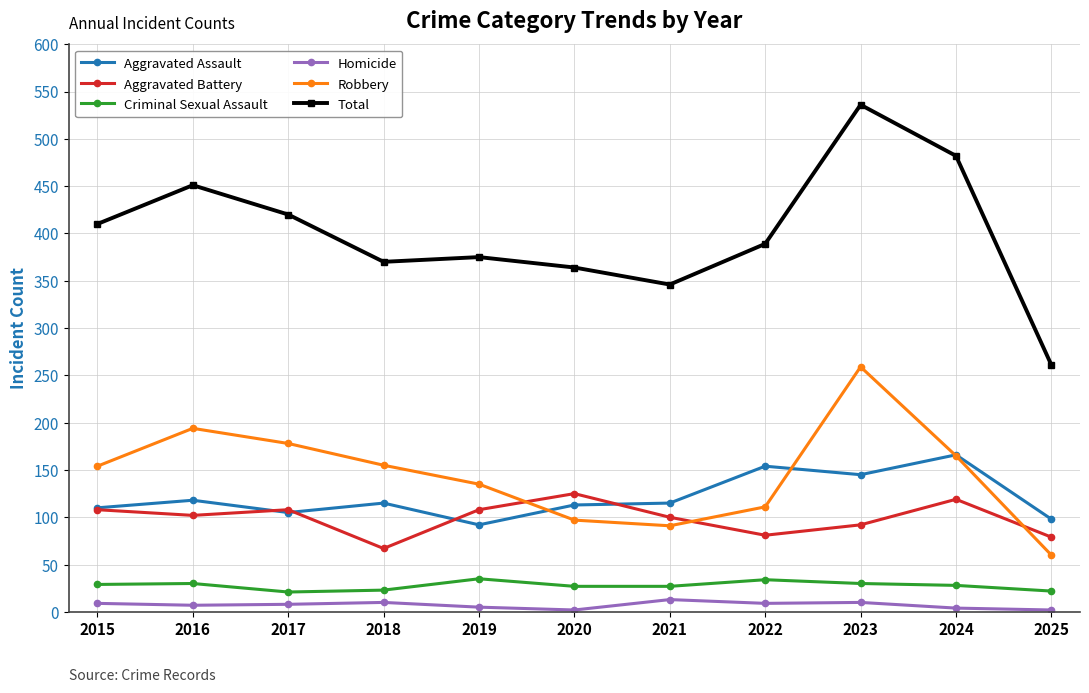

The value of Aggravated Battery at 2022 is 34. True or false?

False